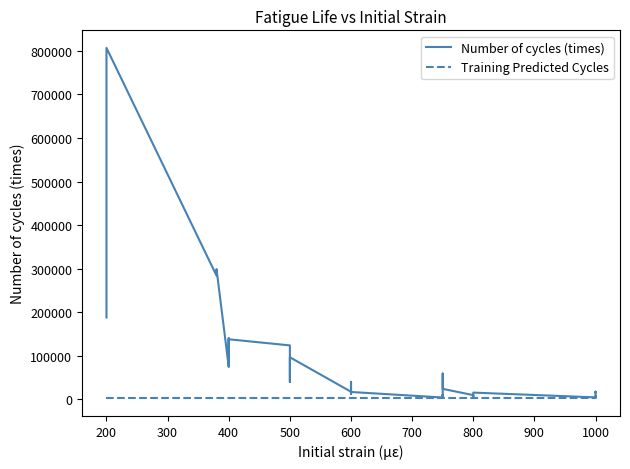

What is the label of the 19th point from the right?

600